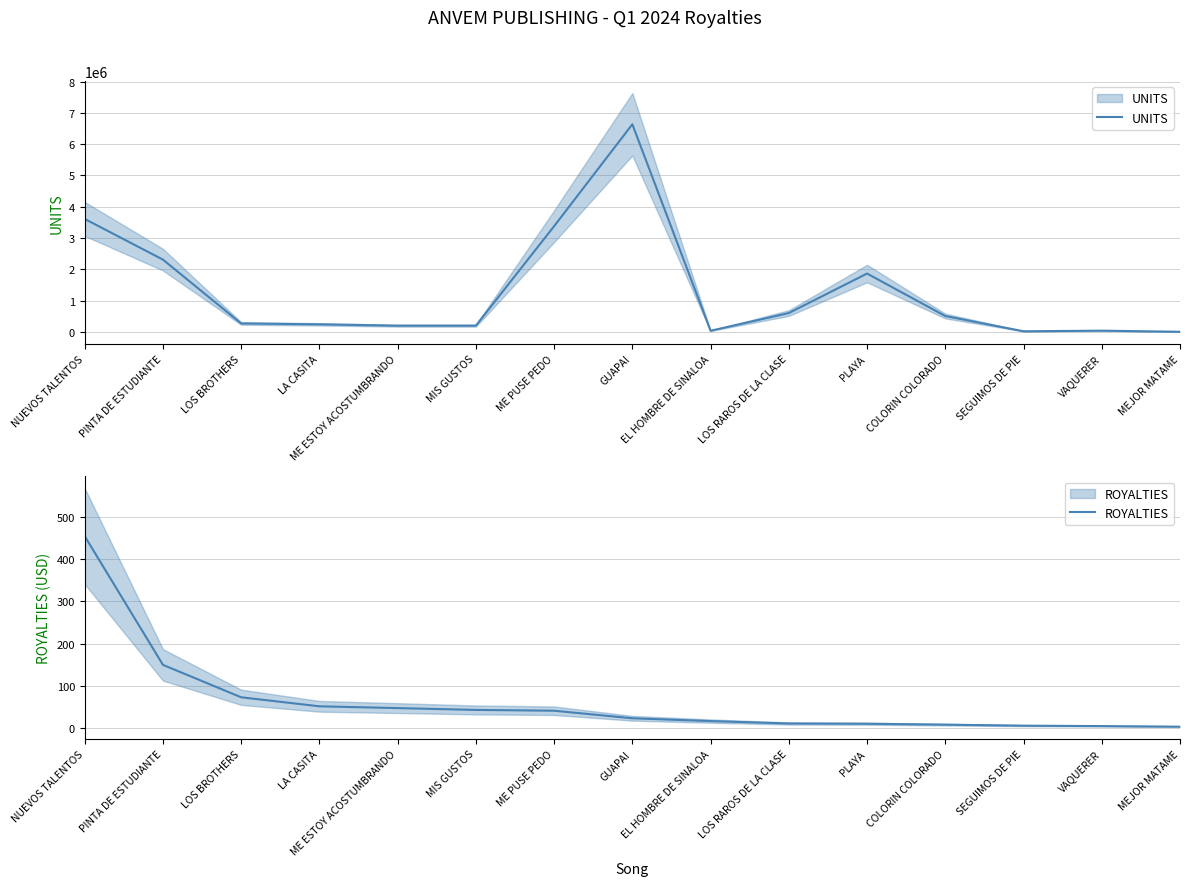

What is the difference between the ROYALTIES values at SEGUIMOS DE PIE and MIS GUSTOS?

37.4